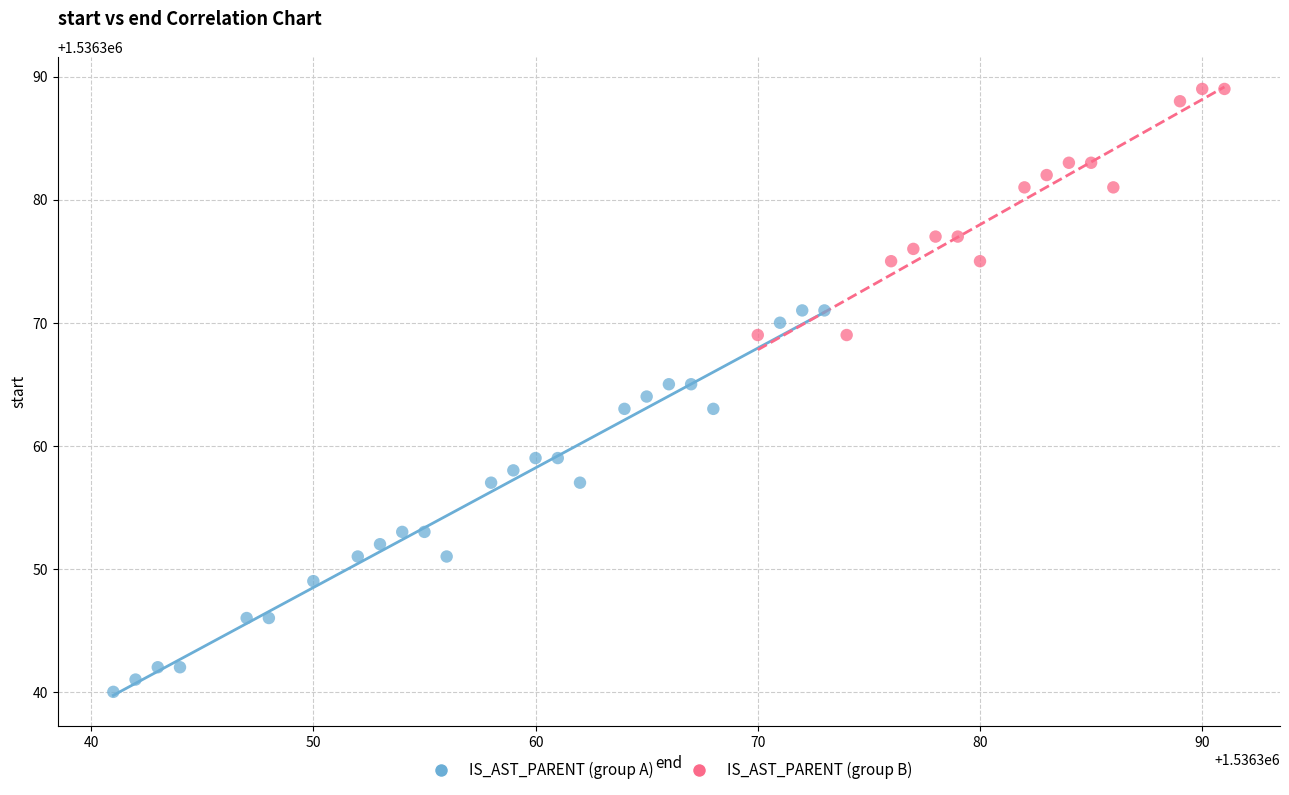

Which series contains the highest Y value?

IS_AST_PARENT (group B)